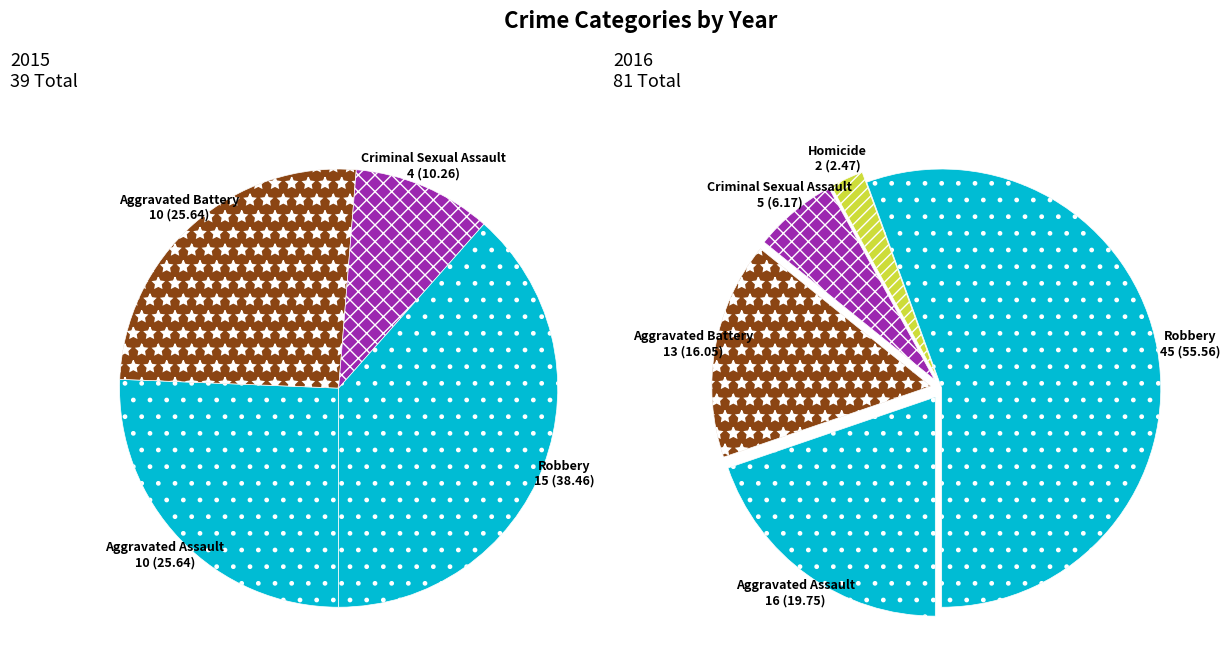

True or false: 2 accounts for 1% of the total.

False